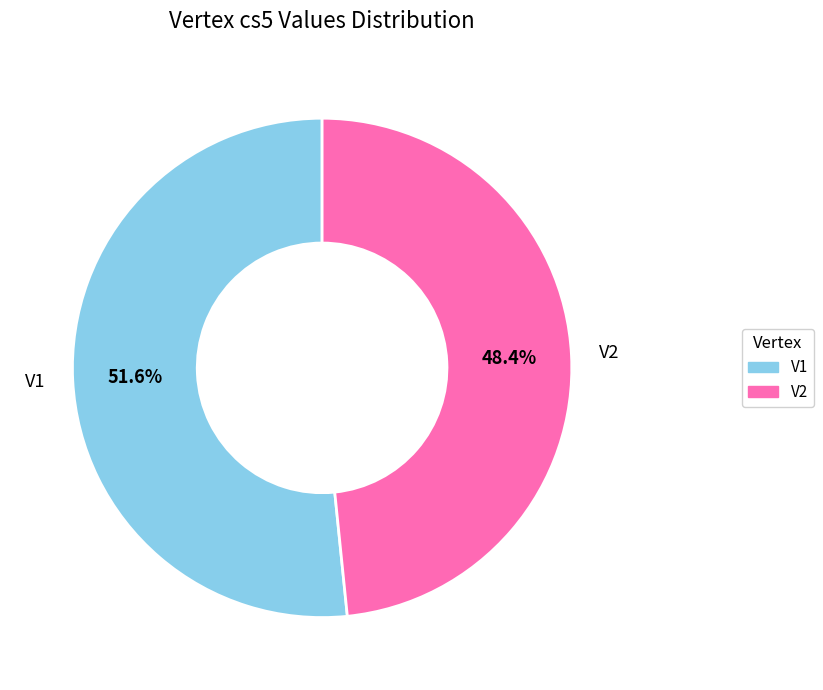

Approximately how many times larger is the value at V1 compared to V2?

1.1